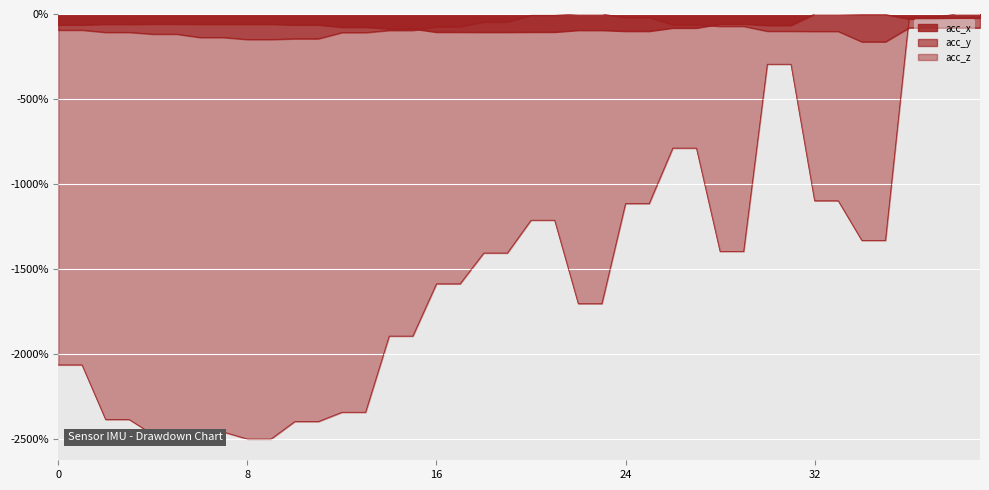

Reading right to left, list all the values displayed in this chart.

acc_x: 39=-23.4	38=-23.4	37=-29.2	36=-29.2	35=-2.5	34=-2.5	33=0.0	32=0.0	31=-66.7	30=-66.7	29=-58.7	28=-58.7	27=-82.1	26=-82.1	25=-100.9	24=-100.9	23=-95.4	22=-95.4	21=-106.0	20=-106.0	19=-106.9	18=-106.9	17=-106.4	16=-106.4	15=-87.2	14=-87.2	13=-77.3	12=-77.3	11=-64.0	10=-64.0	9=-59.6	8=-59.6	7=-59.7	6=-59.7	5=-59.2	4=-59.2	3=-60.0	2=-60.0	1=-63.9	0=-63.9
acc_y: 39=-81.4	38=-81.4	37=-81.1	36=-81.1	35=-163.6	34=-163.6	33=-102.1	32=-102.1	31=-100.9	30=-100.9	29=-72.2	28=-72.2	27=-62.6	26=-62.6	25=-20.8	24=-20.8	23=0.0	22=0.0	21=-7.4	20=-7.4	19=-46.8	18=-46.8	17=-74.4	16=-74.4	15=-96.3	14=-96.3	13=-108.9	12=-108.9	11=-145.3	10=-145.3	9=-149.6	8=-149.6	7=-137.9	6=-137.9	5=-118.3	4=-118.3	3=-107.7	2=-107.7	1=-94.7	0=-94.7
acc_z: 39=0.0	38=0.0	37=-21.4	36=-21.4	35=-1331.0	34=-1331.0	33=-1097.6	32=-1097.6	31=-295.2	30=-295.2	29=-1395.2	28=-1395.2	27=-788.1	26=-788.1	25=-1114.3	24=-1114.3	23=-1702.4	22=-1702.4	21=-1211.9	20=-1211.9	19=-1404.8	18=-1404.8	17=-1585.7	16=-1585.7	15=-1892.9	14=-1892.9	13=-2340.5	12=-2340.5	11=-2395.2	10=-2395.2	9=-2497.6	8=-2497.6	7=-2457.1	6=-2457.1	5=-2471.4	4=-2471.4	3=-2383.3	2=-2383.3	1=-2061.9	0=-2061.9